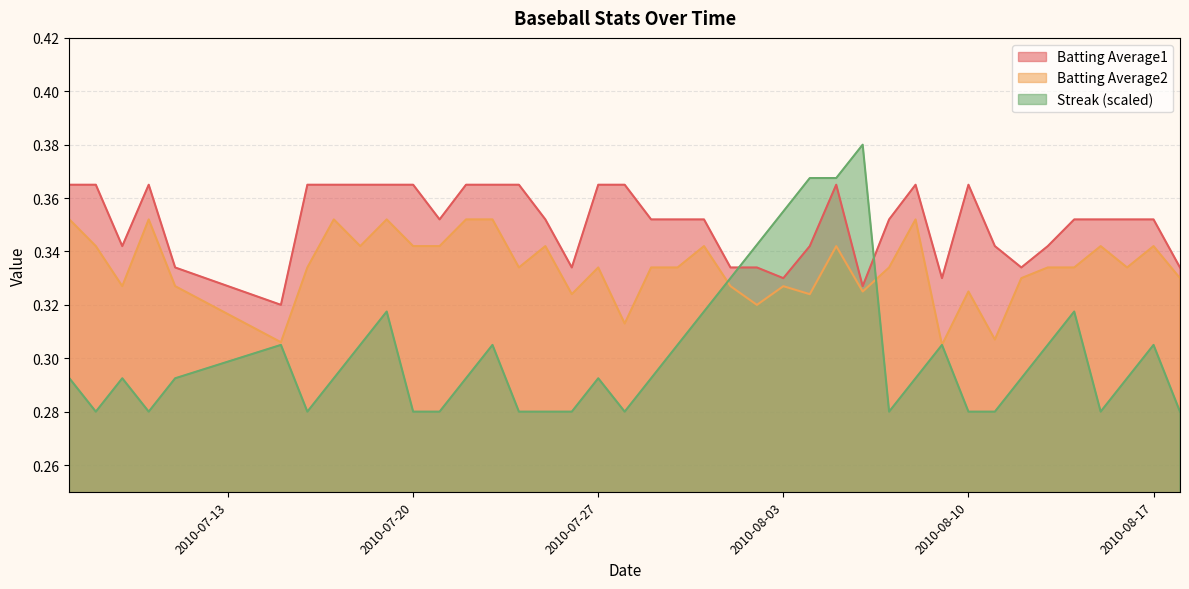

In Batting Average2, how many points are higher than both neighbors (excluding endpoints)?

12